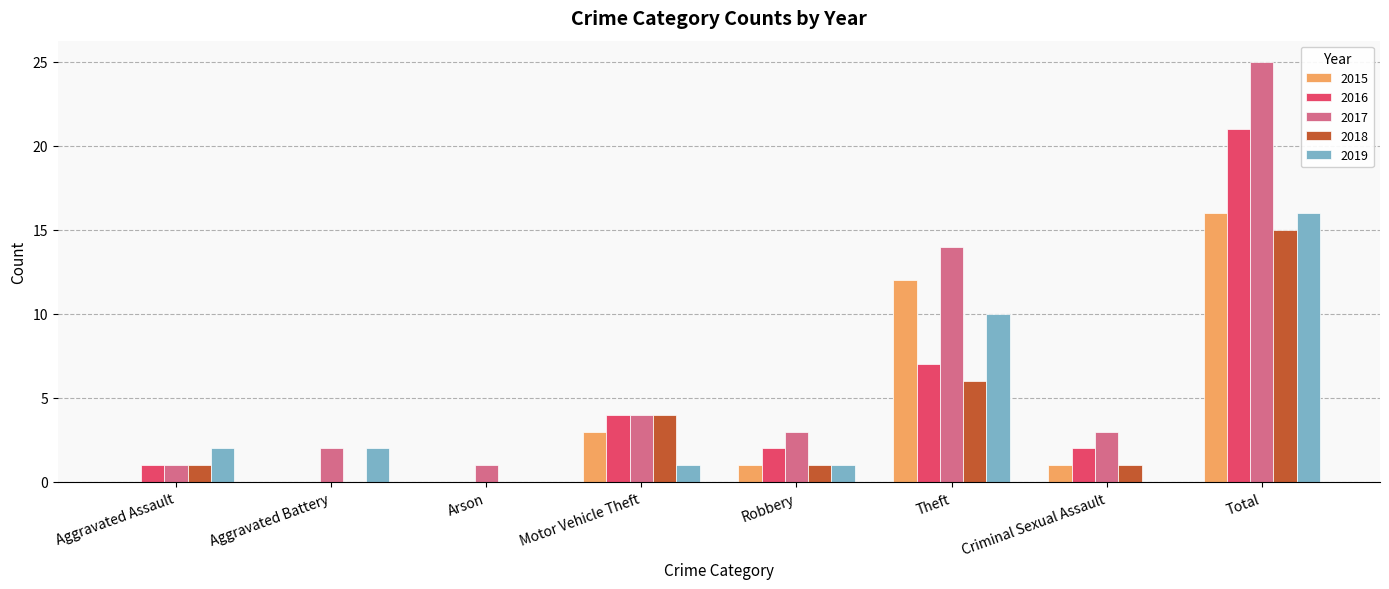

Which series has the largest total across all categories?

2017